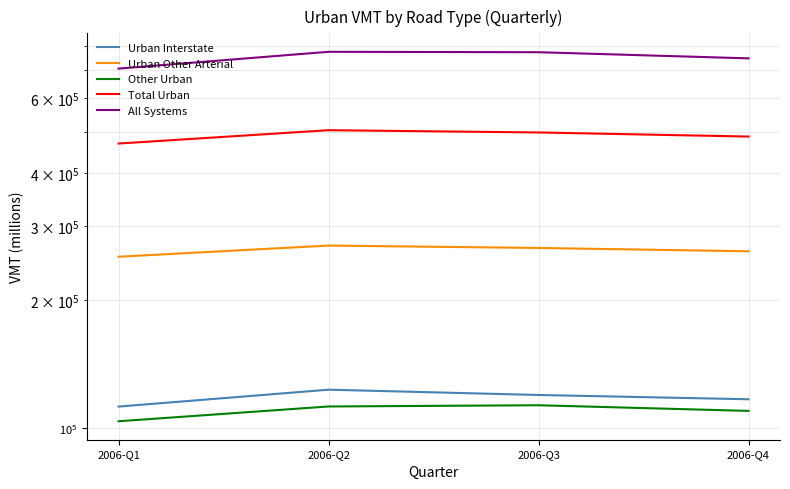

What is the smallest value displayed?

103613